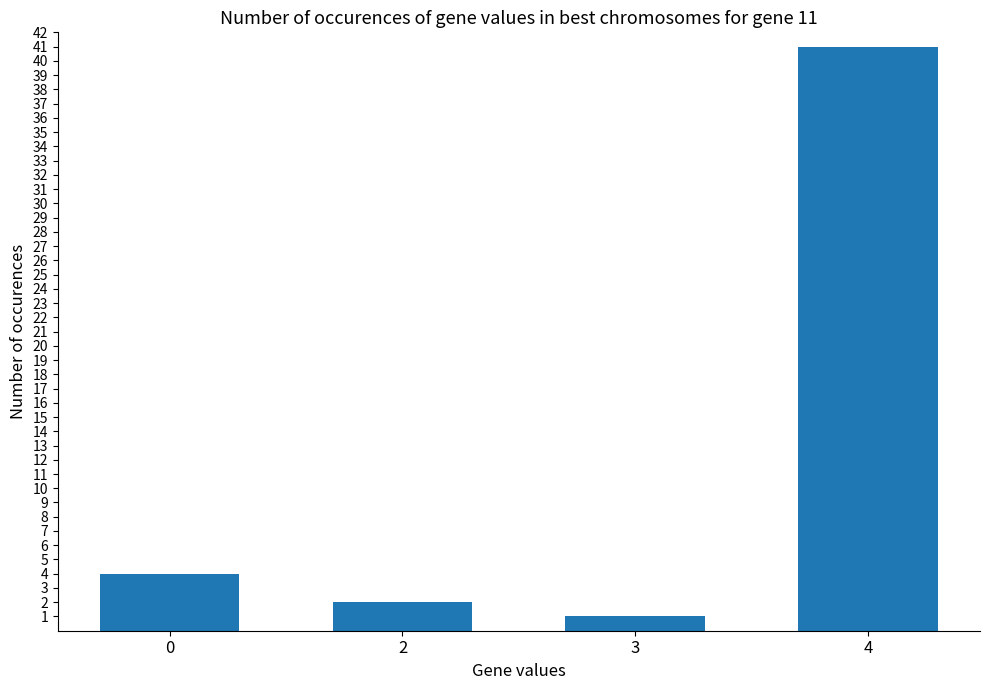

True or false: the data shows 4 at 2.

False